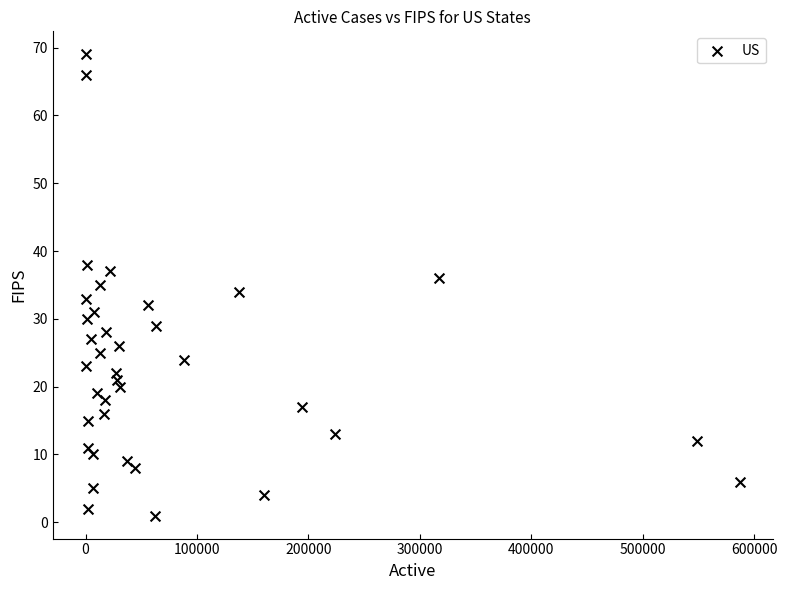

What is the range of X values (max minus min)?

587096